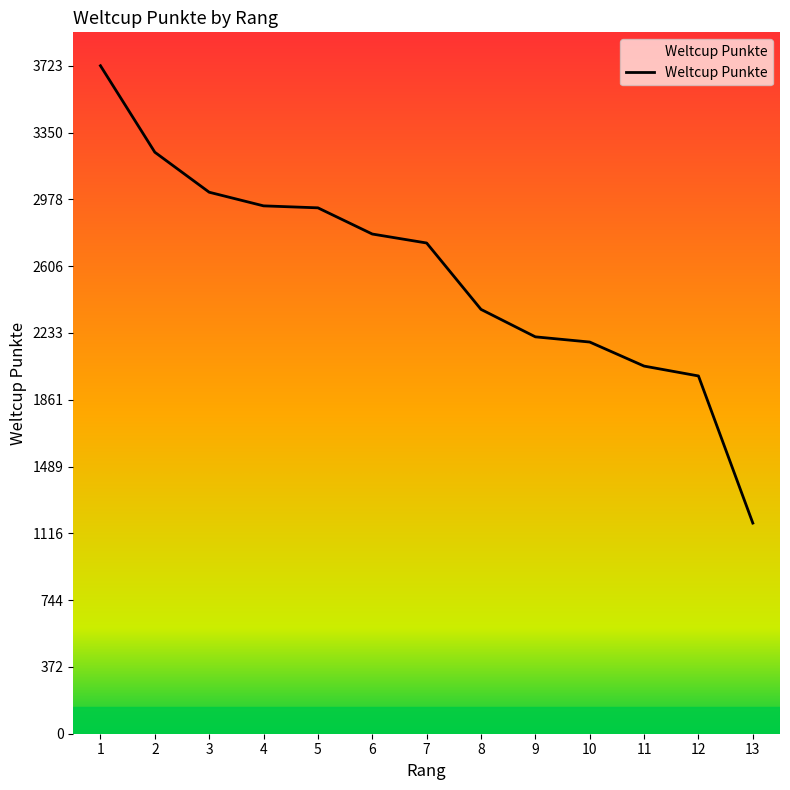

What is the maximum value shown in the chart?

3723